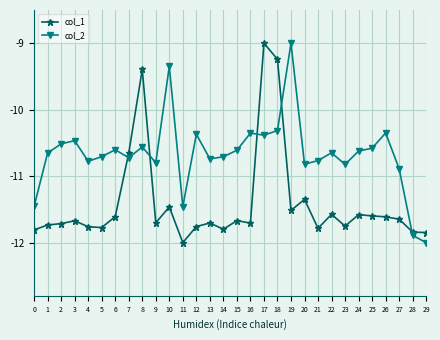

Between 17 and 25, which series saw the biggest shift?

col_1